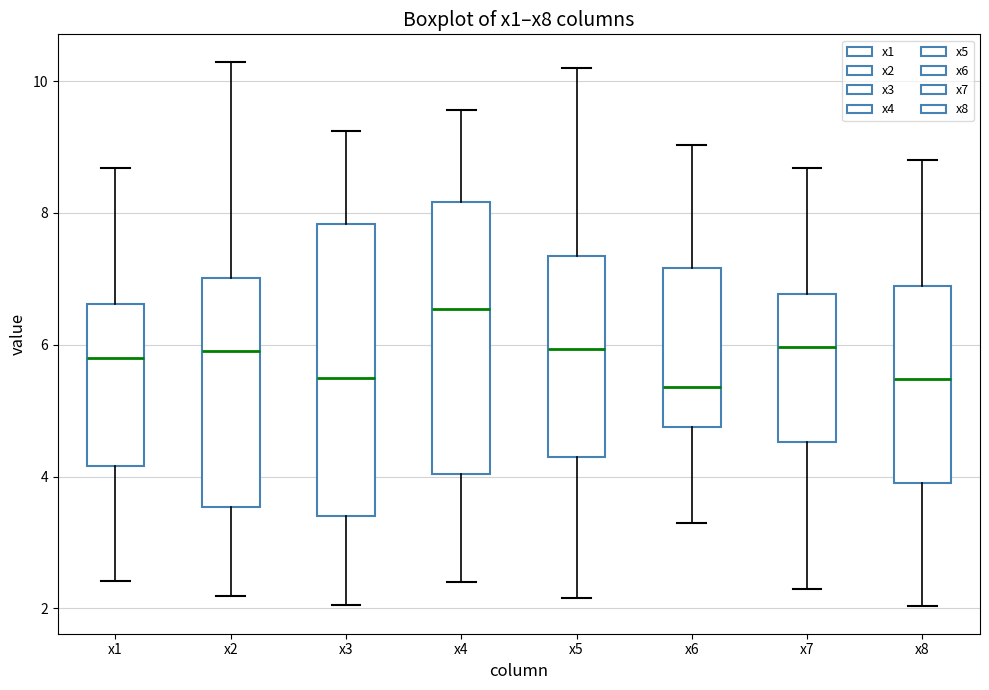

Reading left to right, read every box against the y-axis: the position of its median line, the range the box covers, and the ends of its whiskers. The values are not printed on the chart, so give them approximately, as read against the axis.

x1: median 5.8, box 4.2 to 6.6, whiskers 2.4 to 8.6
x2: median 6.0, box 3.6 to 7.0, whiskers 2.2 to 10.2
x3: median 5.6, box 3.4 to 7.8, whiskers 2.0 to 9.2
x4: median 6.6, box 4.0 to 8.2, whiskers 2.4 to 9.6
x5: median 6.0, box 4.2 to 7.4, whiskers 2.2 to 10.2
x6: median 5.4, box 4.8 to 7.2, whiskers 3.2 to 9.0
x7: median 6.0, box 4.6 to 6.8, whiskers 2.2 to 8.6
x8: median 5.4, box 4.0 to 6.8, whiskers 2.0 to 8.8